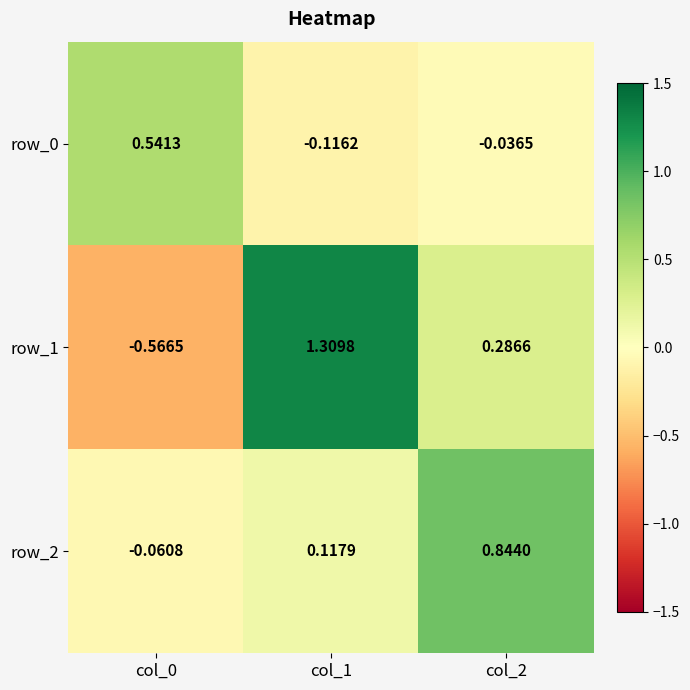

At which category is the sum across all series the highest?

col_1